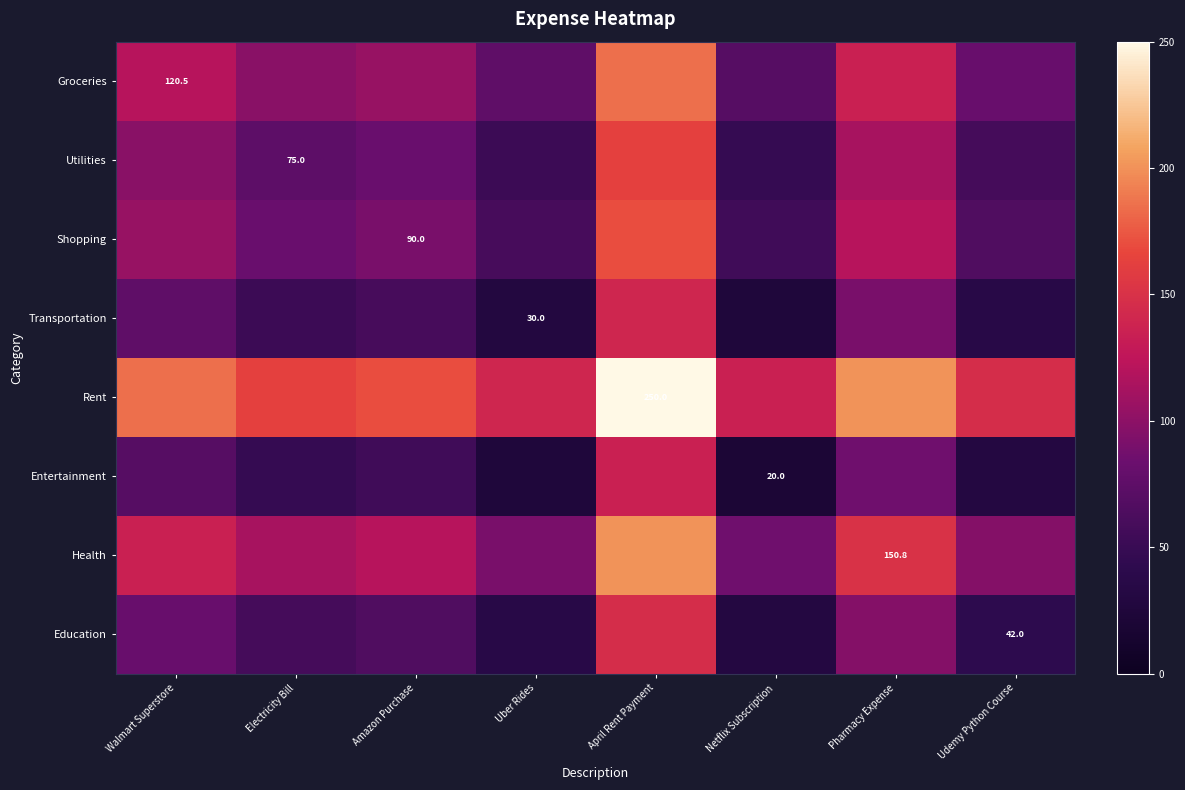

Is it true that Transportation equals 83.9 at Amazon Purchase?

False